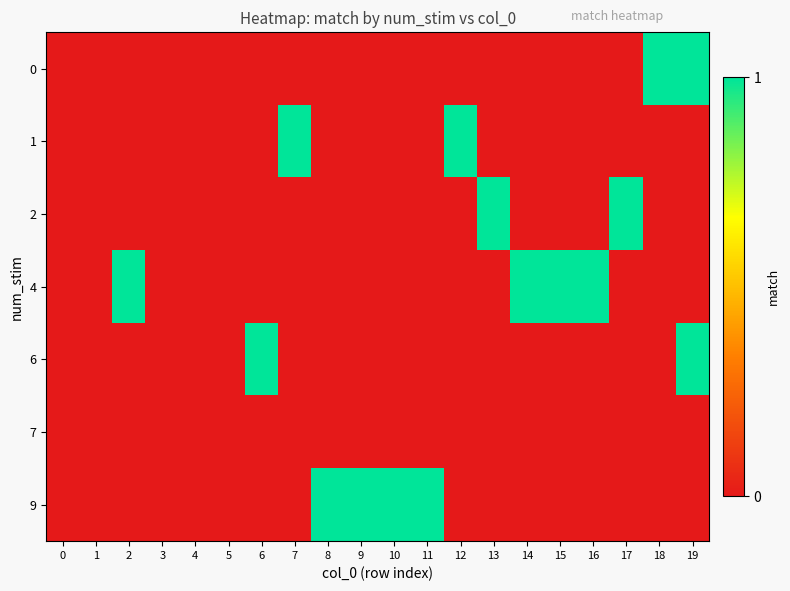

Which series changed the most between 1 and 8?

9